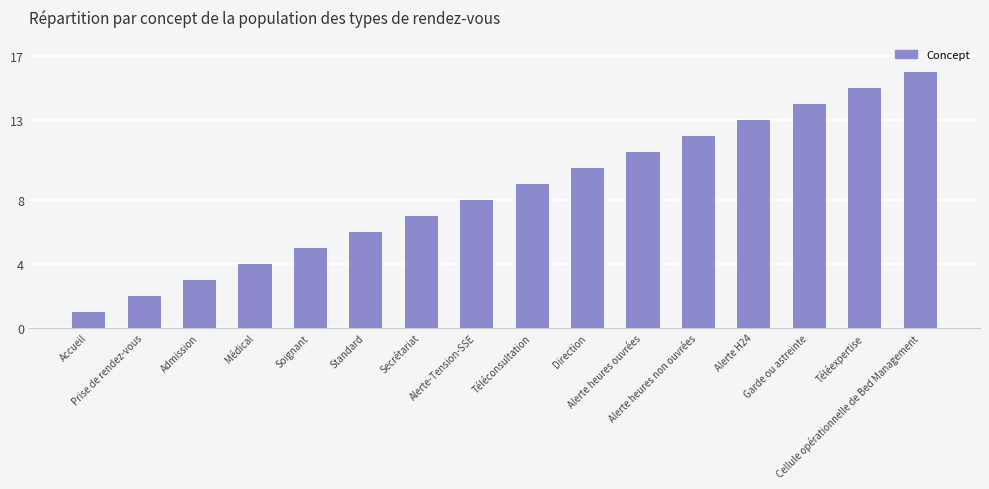

How many categories are shown in the chart?

16